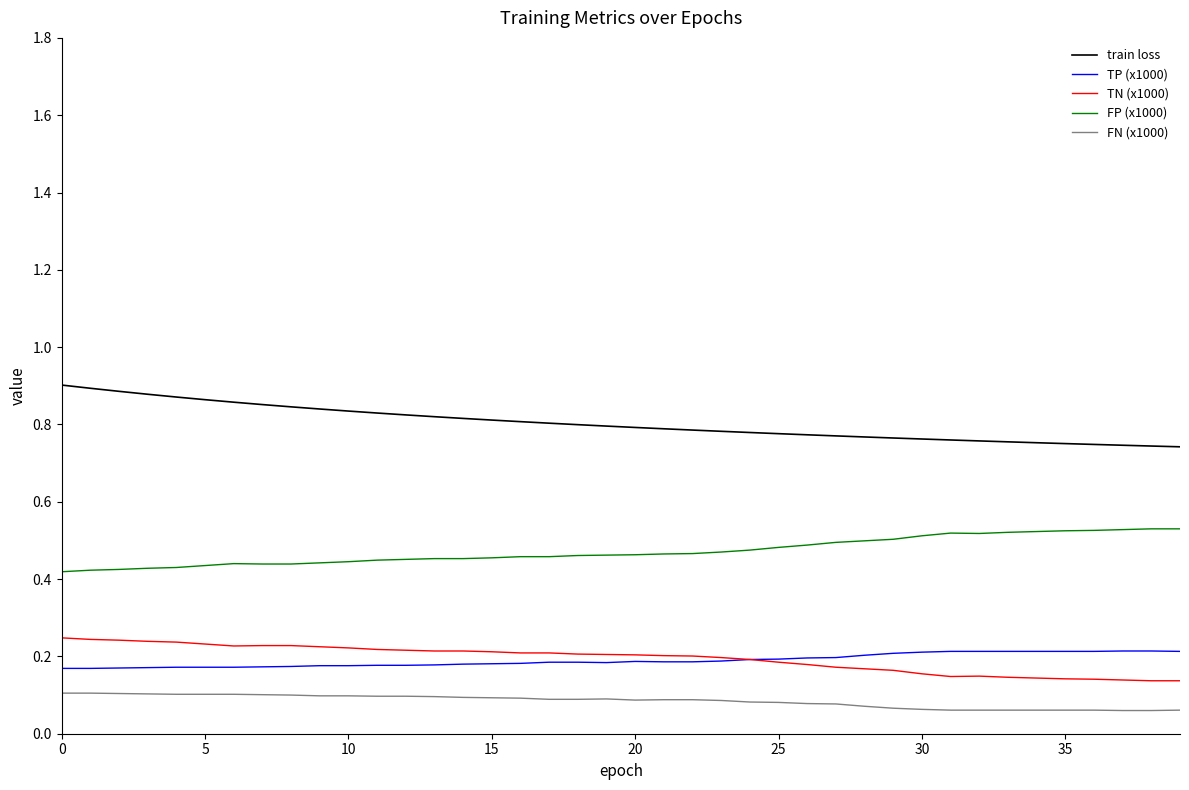

How many FN (x1000) values are between 0 and 1?

40